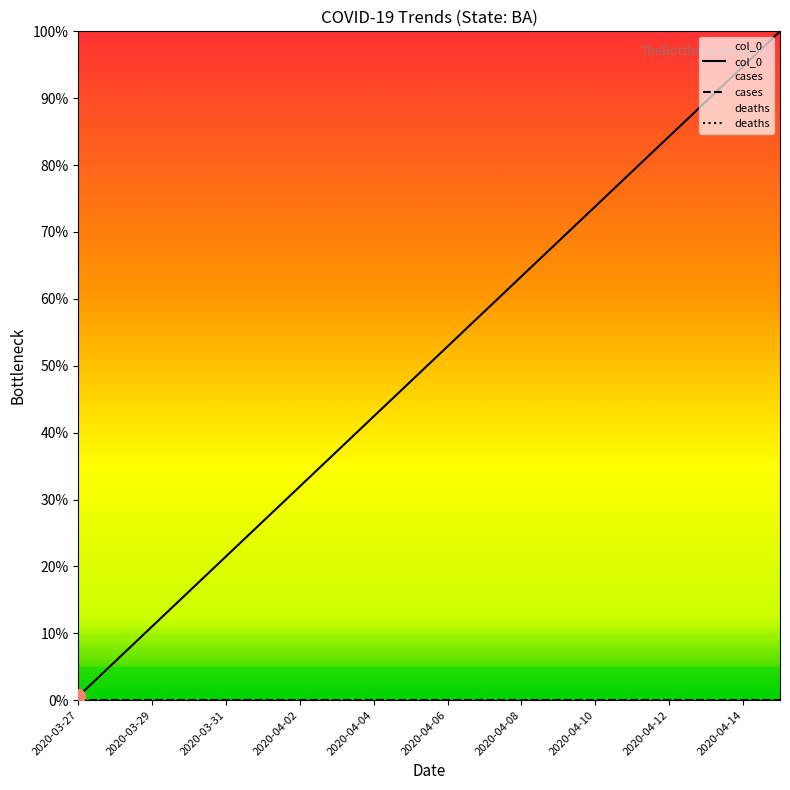

Does the chart have visible grid lines?

No